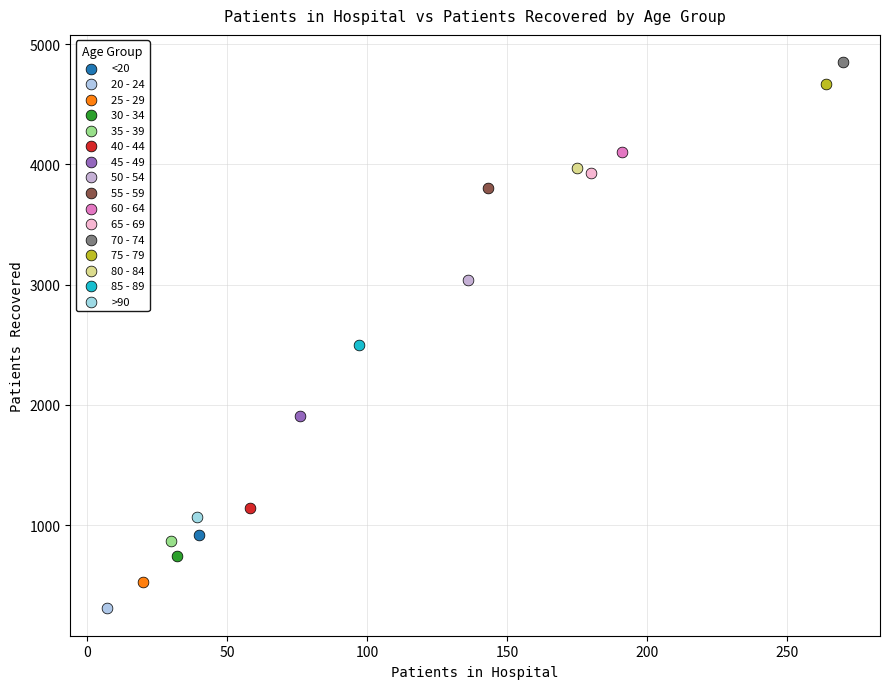

What are all the series names shown in the legend?

<20, 20 - 24, 25 - 29, 30 - 34, 35 - 39, 40 - 44, 45 - 49, 50 - 54, 55 - 59, 60 - 64, 65 - 69, 70 - 74, 75 - 79, 80 - 84, 85 - 89, >90